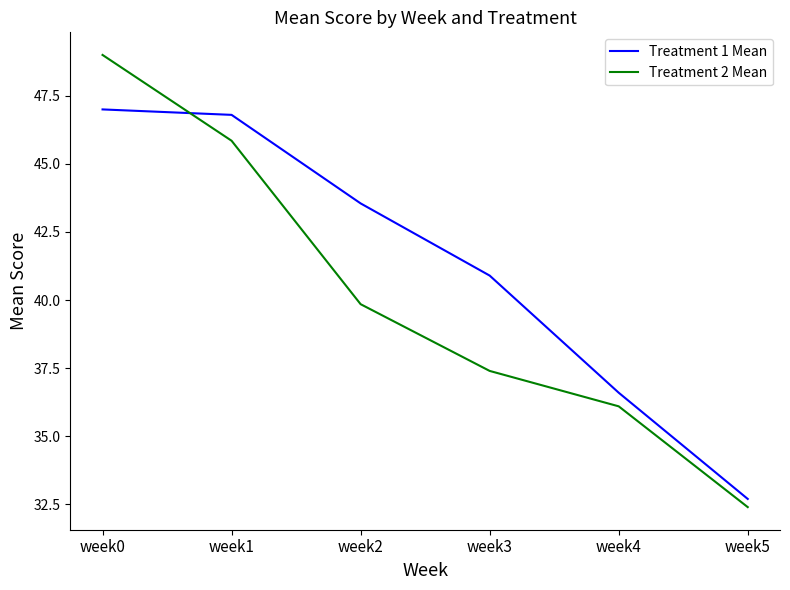

Which series has the largest total across all categories?

Treatment 1 Mean